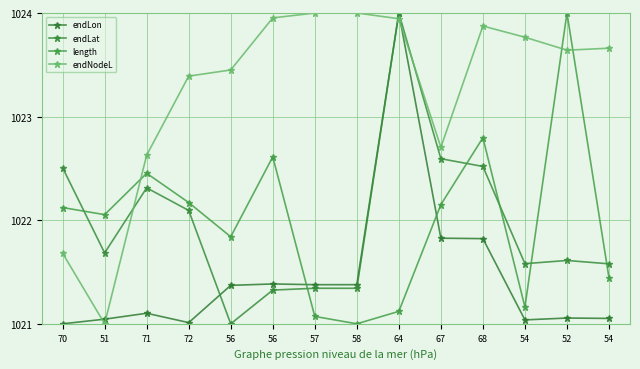

How many distinct data groups are displayed?

4